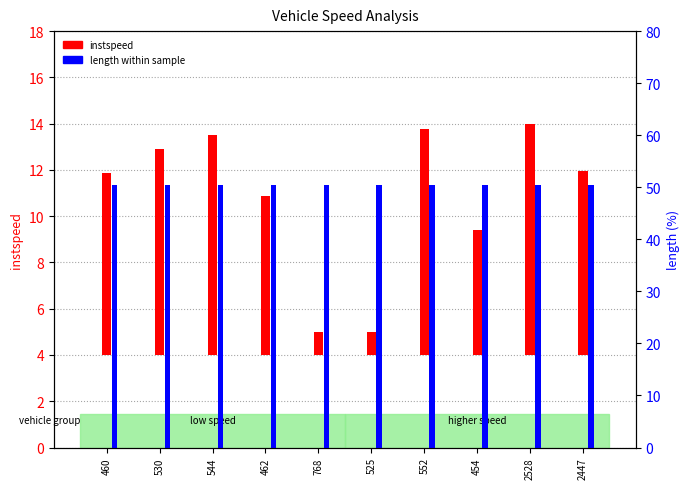

What is the average value of the instspeed series?

6.8